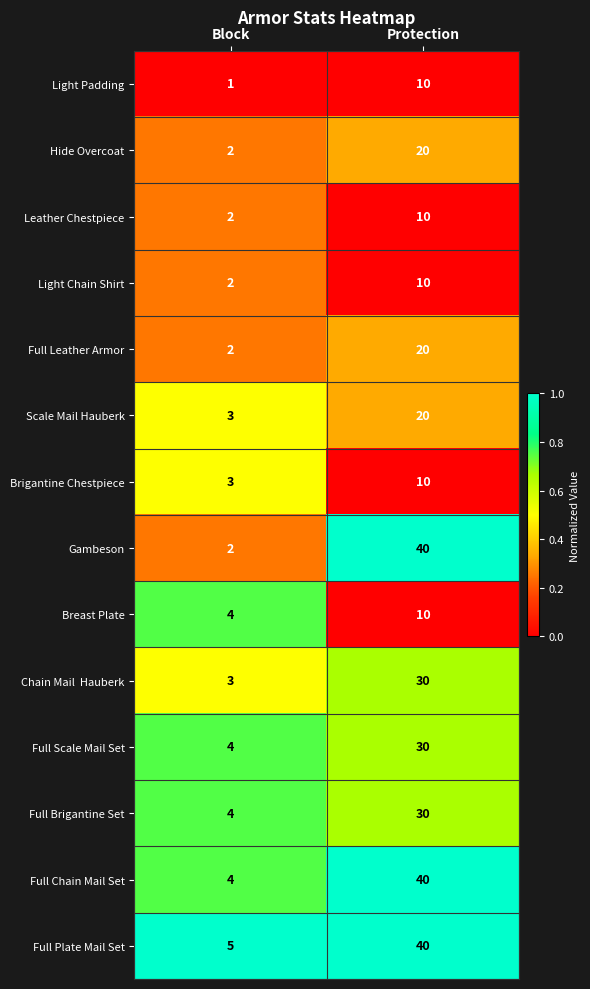

What is the average value of the Full Chain Mail Set series?

22